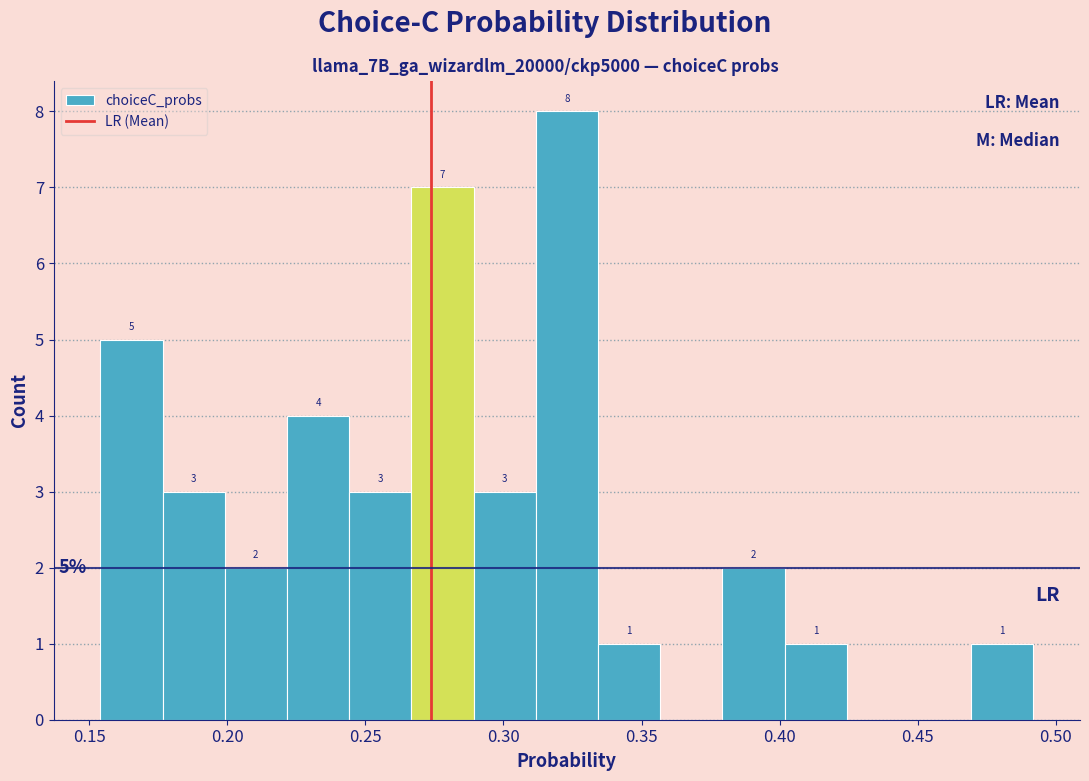

Which range on the x-axis has the tallest bar?

0.310 to 0.335